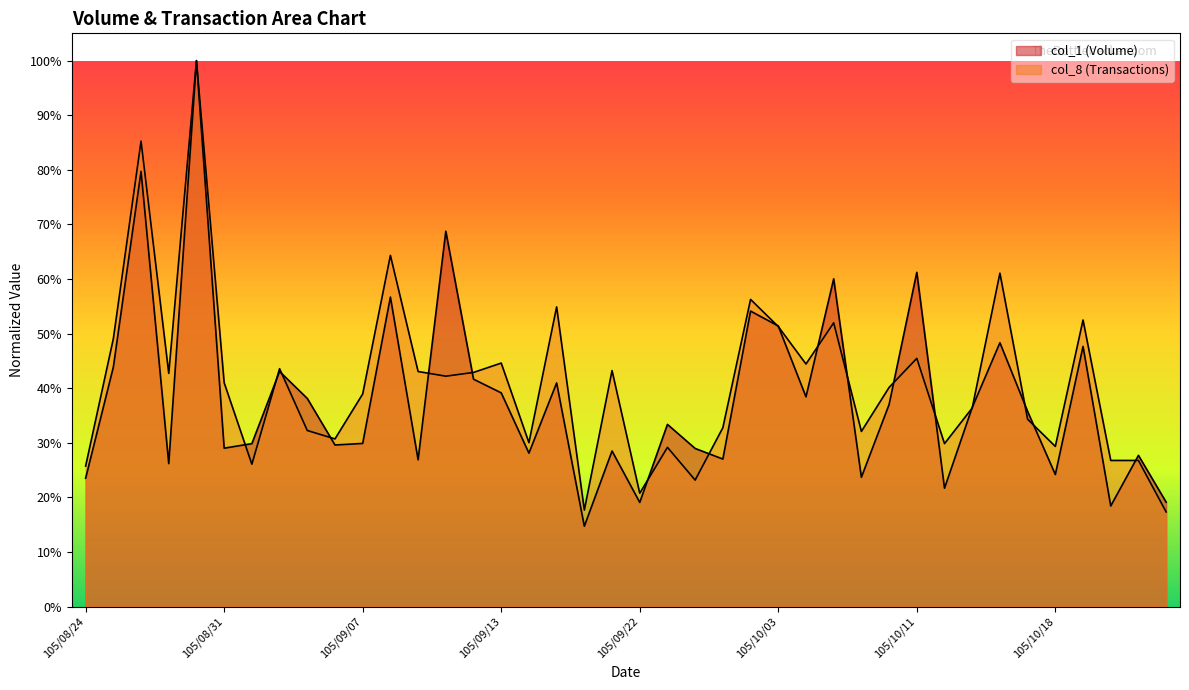

Reading right to left, list all the values displayed in this chart.

col_1: 105/10/24=0.2	105/10/21=0.3	105/10/20=0.2	105/10/19=0.5	105/10/18=0.2	105/10/17=0.4	105/10/14=0.5	105/10/13=0.4	105/10/12=0.2	105/10/11=0.6	105/10/07=0.4	105/10/06=0.2	105/10/05=0.6	105/10/04=0.4	105/10/03=0.5	105/09/30=0.5	105/09/29=0.3	105/09/26=0.3	105/09/23=0.3	105/09/22=0.2	105/09/21=0.3	105/09/20=0.1	105/09/19=0.4	105/09/14=0.3	105/09/13=0.4	105/09/12=0.4	105/09/10=0.7	105/09/09=0.3	105/09/08=0.6	105/09/07=0.3	105/09/06=0.3	105/09/05=0.4	105/09/02=0.4	105/09/01=0.3	105/08/31=0.3	105/08/30=1.0	105/08/29=0.3	105/08/26=0.8	105/08/25=0.4	105/08/24=0.2
col_8: 105/10/24=0.2	105/10/21=0.3	105/10/20=0.3	105/10/19=0.5	105/10/18=0.3	105/10/17=0.3	105/10/14=0.6	105/10/13=0.4	105/10/12=0.3	105/10/11=0.5	105/10/07=0.4	105/10/06=0.3	105/10/05=0.5	105/10/04=0.4	105/10/03=0.5	105/09/30=0.6	105/09/29=0.3	105/09/26=0.2	105/09/23=0.3	105/09/22=0.2	105/09/21=0.4	105/09/20=0.2	105/09/19=0.5	105/09/14=0.3	105/09/13=0.4	105/09/12=0.4	105/09/10=0.4	105/09/09=0.4	105/09/08=0.6	105/09/07=0.4	105/09/06=0.3	105/09/05=0.3	105/09/02=0.4	105/09/01=0.3	105/08/31=0.4	105/08/30=1.0	105/08/29=0.4	105/08/26=0.9	105/08/25=0.5	105/08/24=0.3